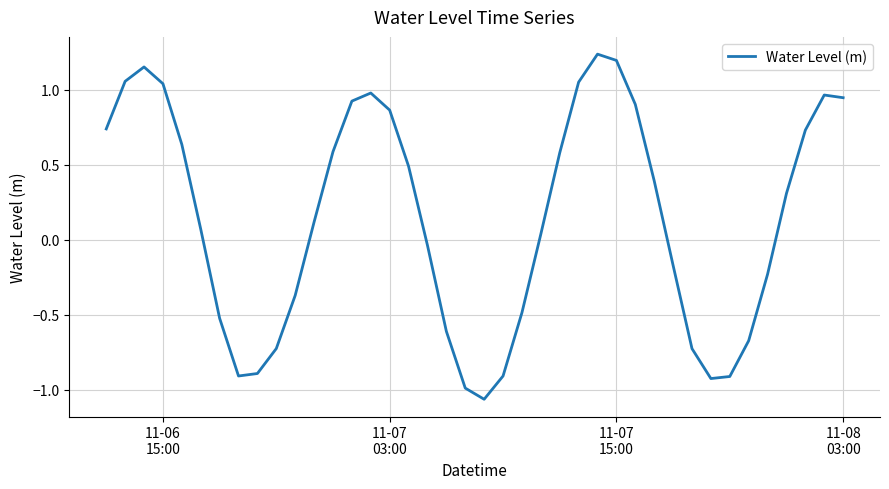

What is the difference between the maximum and minimum values?

2.3